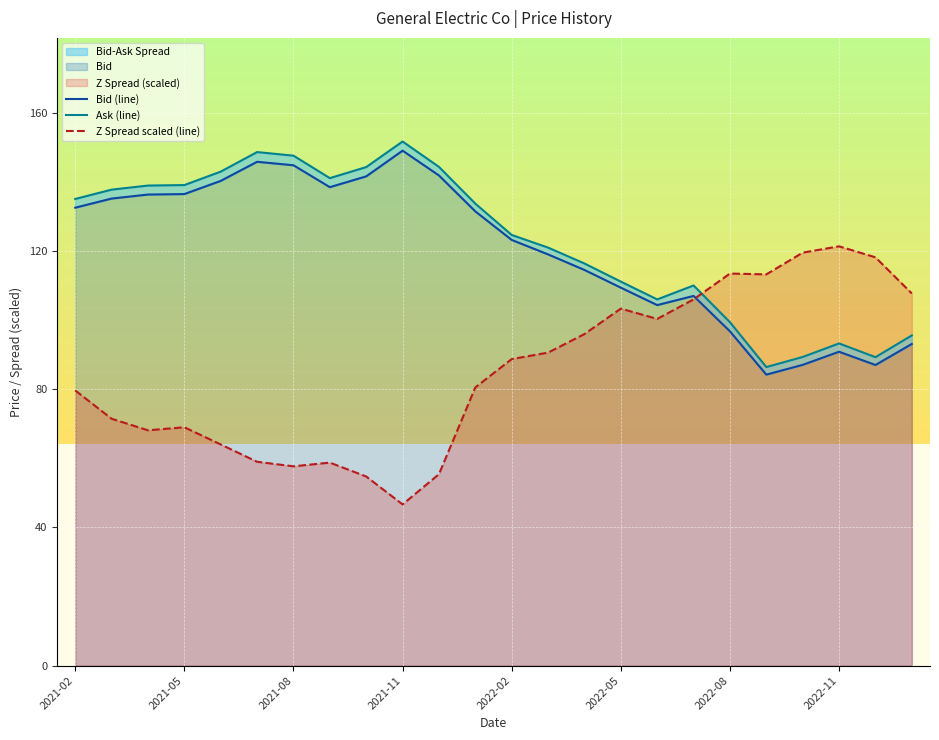

How many times do Z Spread scaled (line) and Bid (line) cross each other?

1